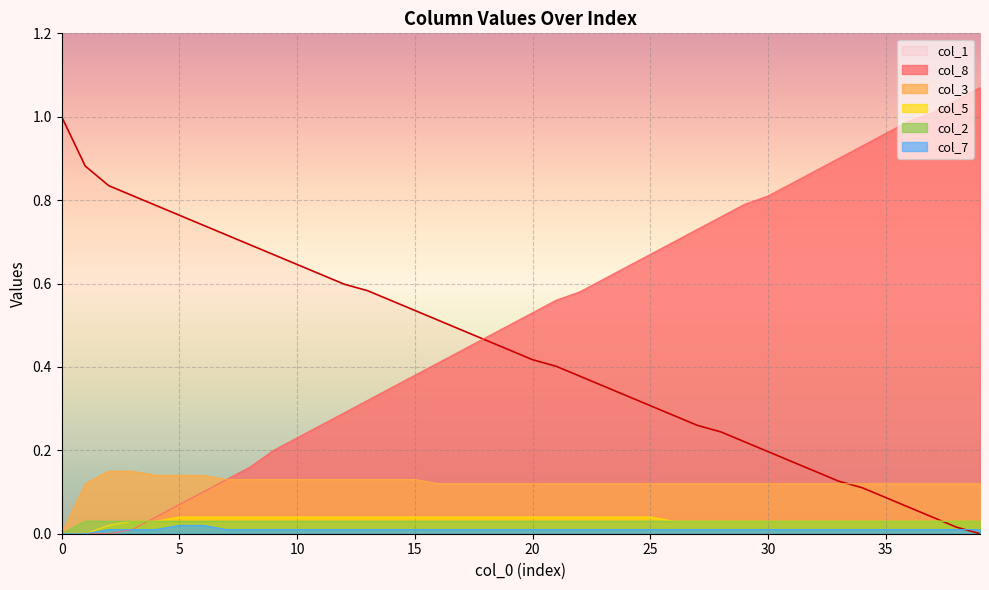

How many values in col_3 are above zero?

39